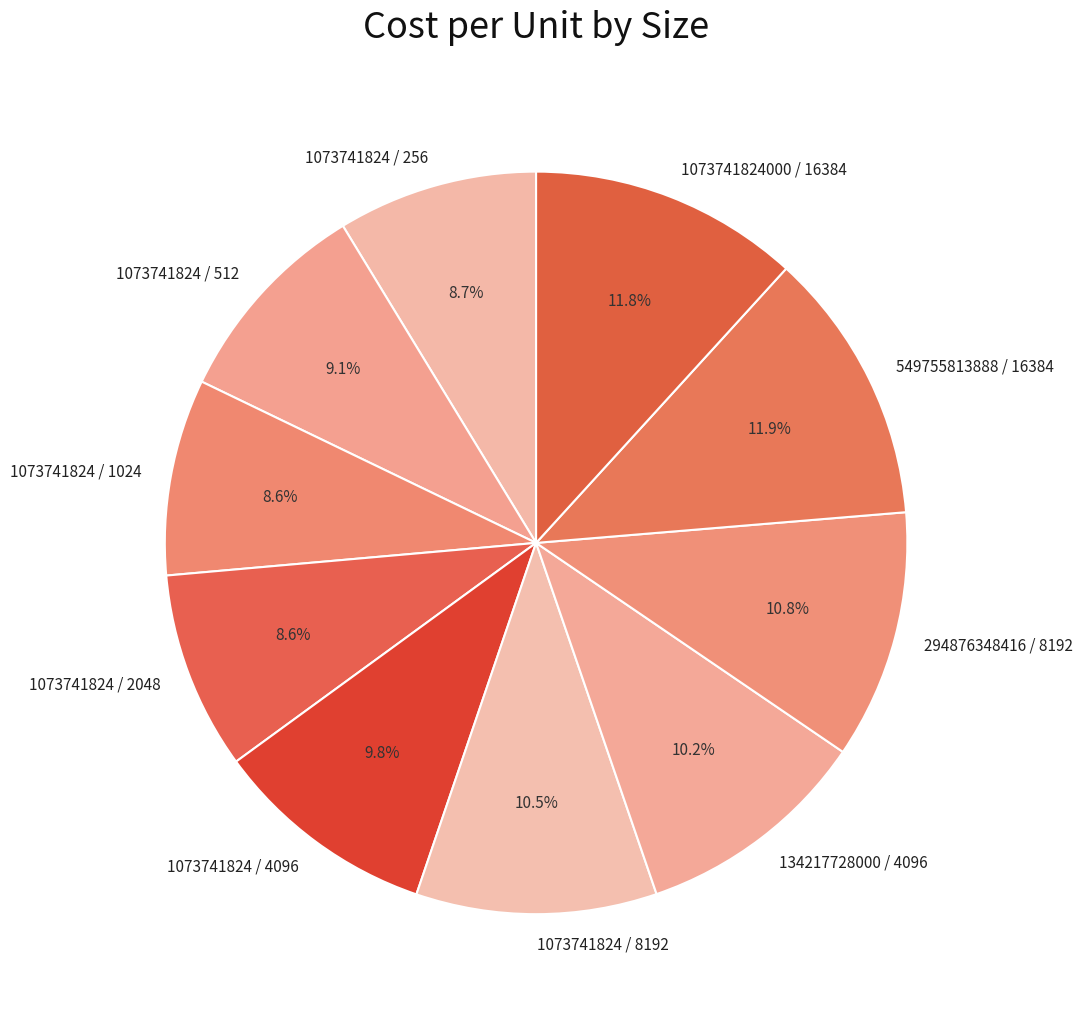

Is the sum of 1073741824 / 2048 and 549755813888 / 16384 greater than half?

No